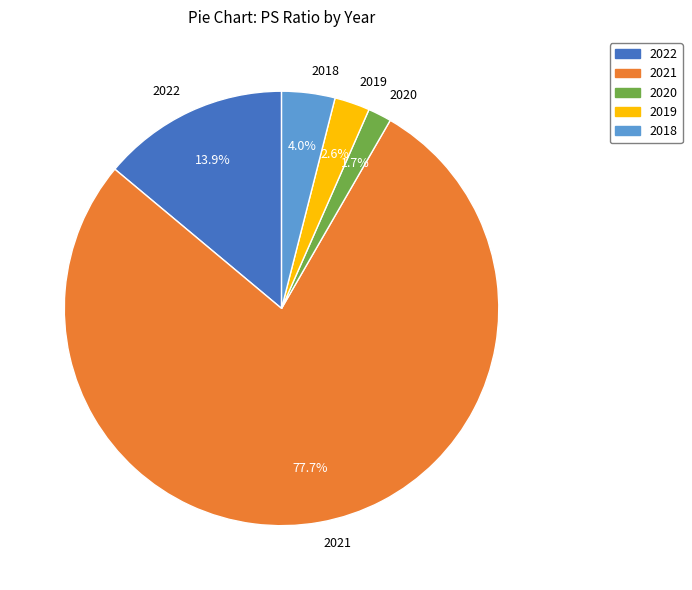

To the nearest percent, what portion does 2022 represent?

14%